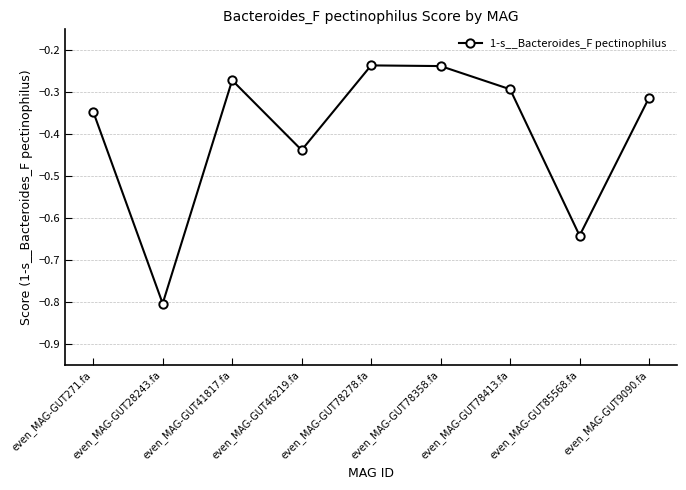

How many points are lower than both their immediate neighbors (excluding endpoints)?

3